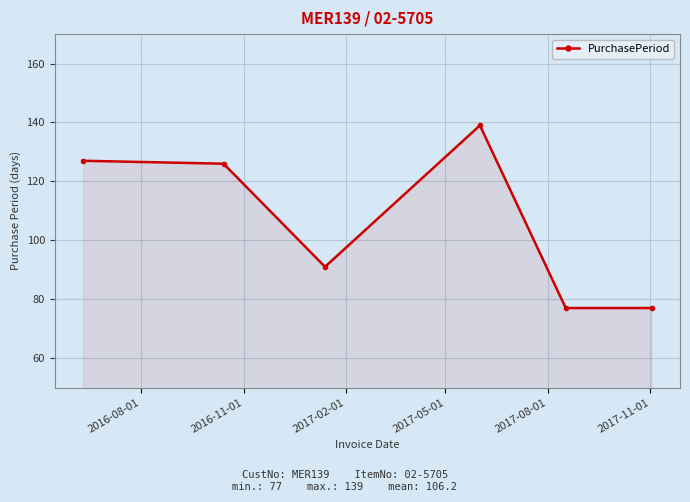

What is the value of the 6th point from the left?

77